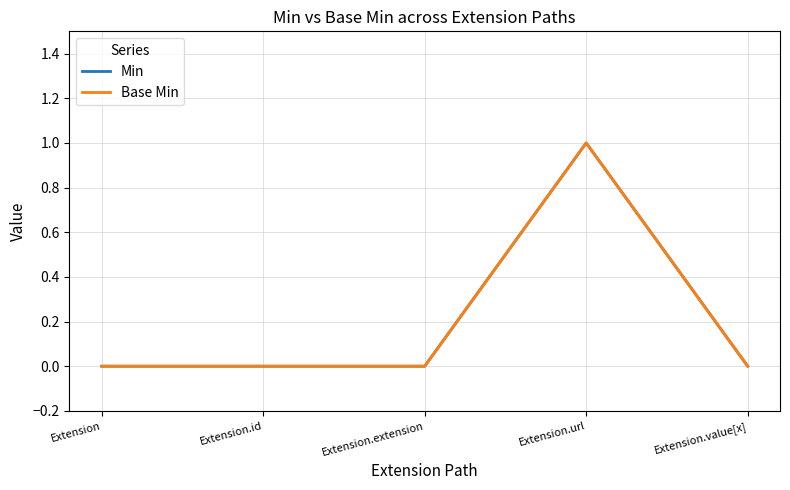

Which series has the largest total across all categories?

Min